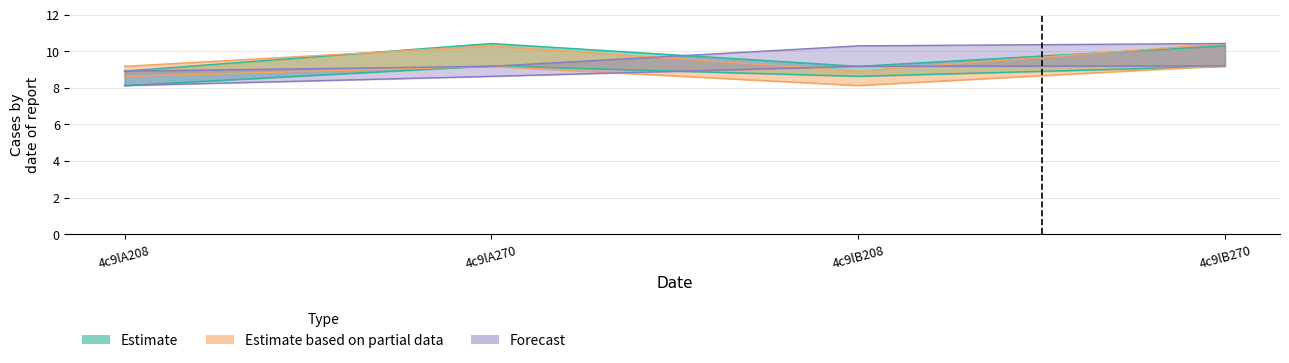

What is the difference between the highest and lowest values at 4c9lB270?

1.1